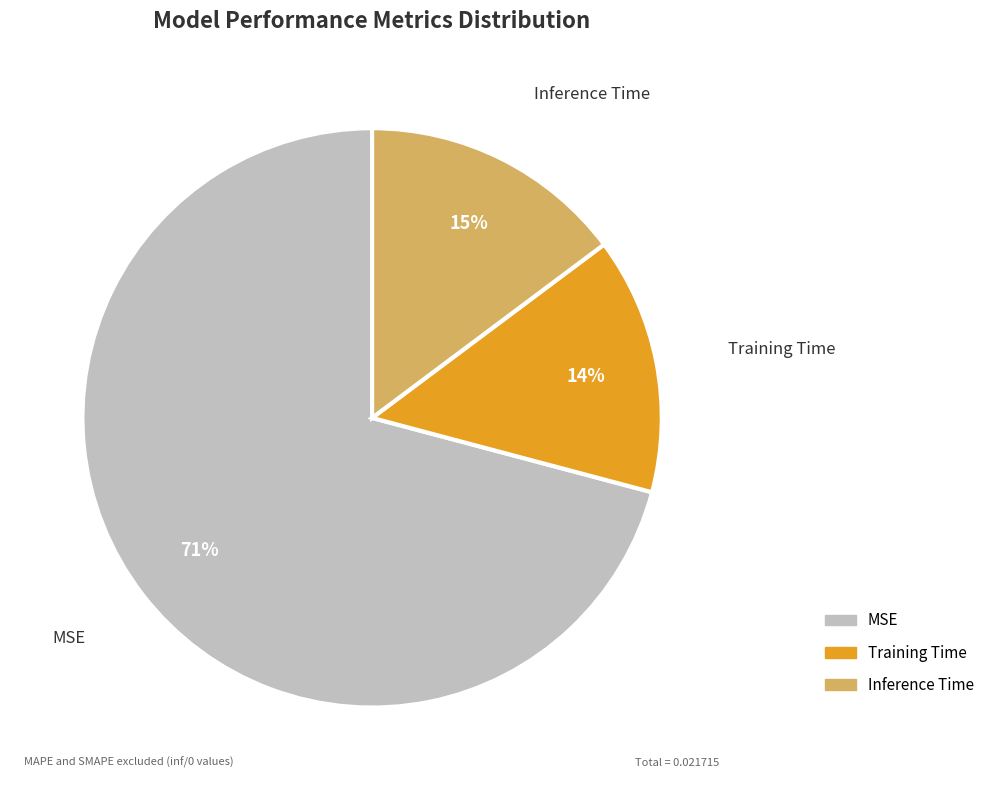

Which category has the biggest portion of the pie?

MSE